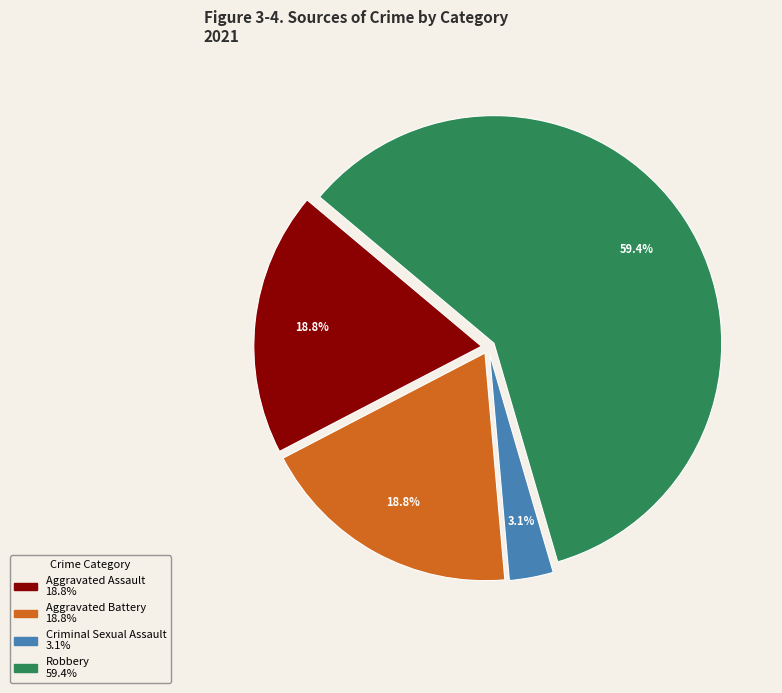

To the nearest percent, what portion does Criminal Sexual Assault represent?

3%